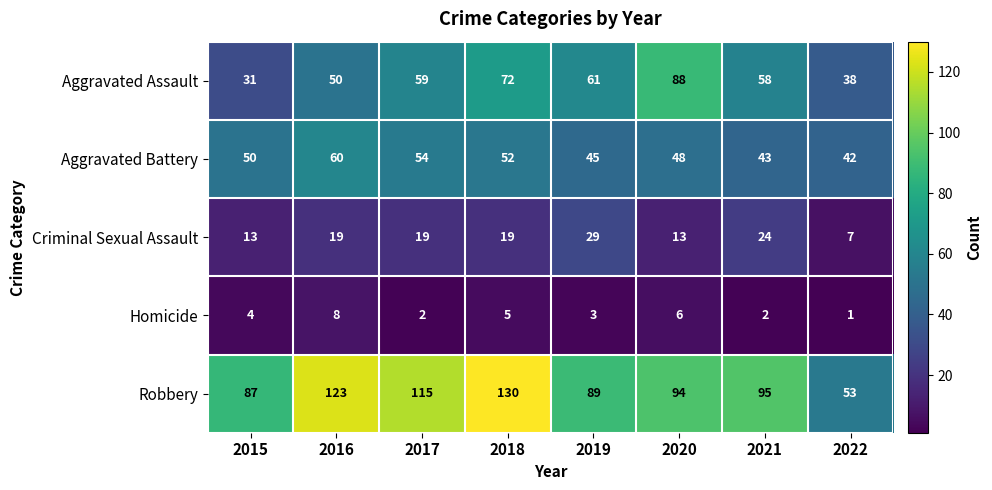

What is the difference between the Robbery values at 2017 and 2022?

62